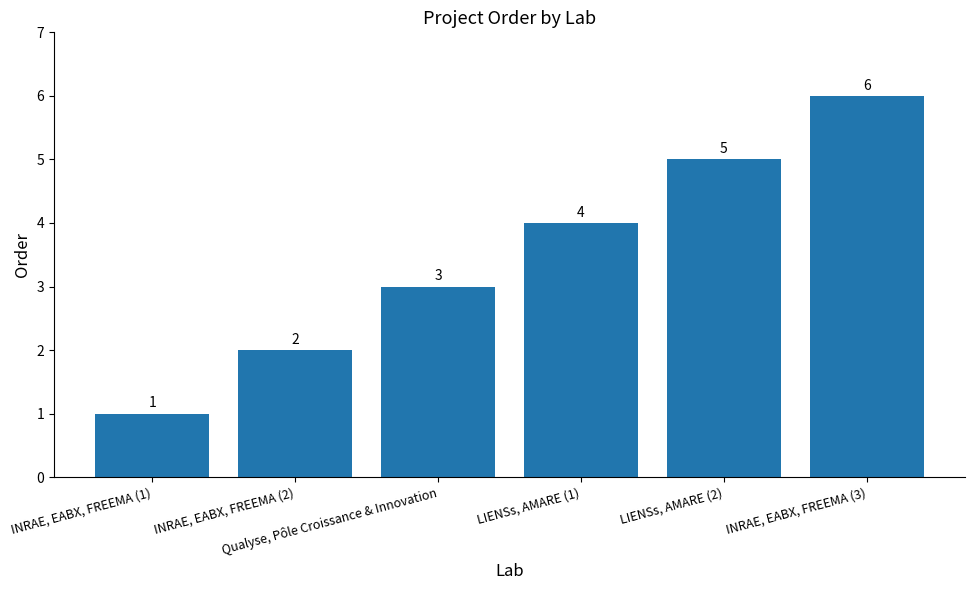

How many distinct data groups are displayed?

1